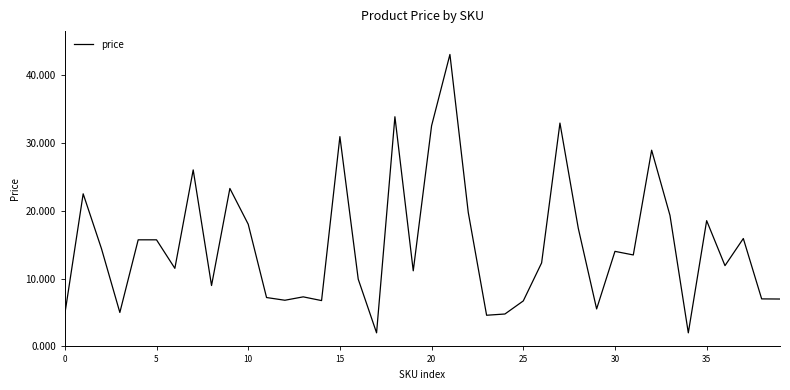

What is the sum of all values?

598952